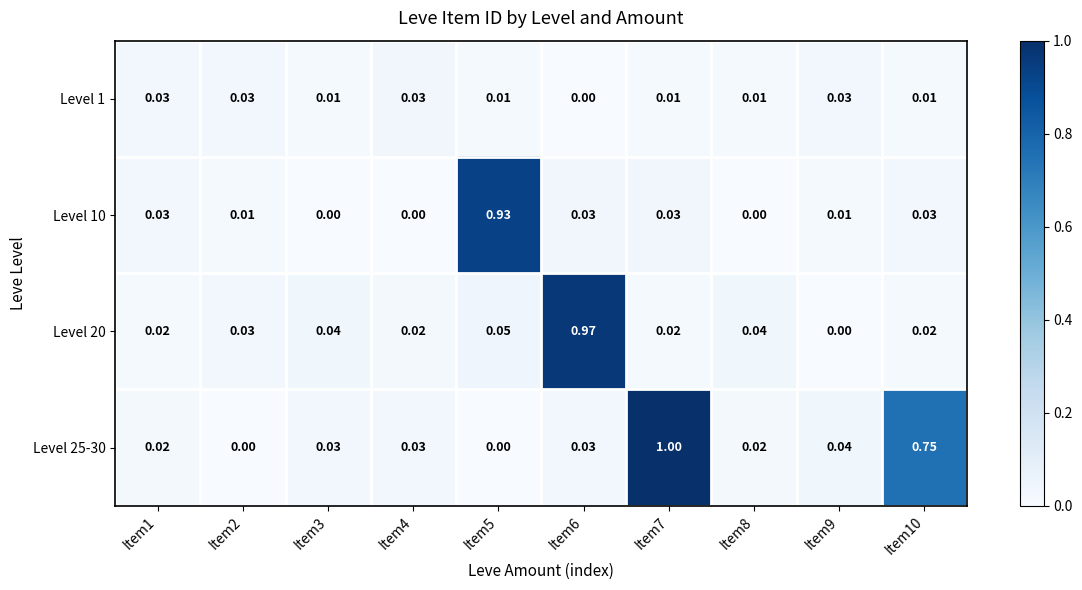

Between Item3 and Item10, which series saw the biggest shift?

Level 25-30